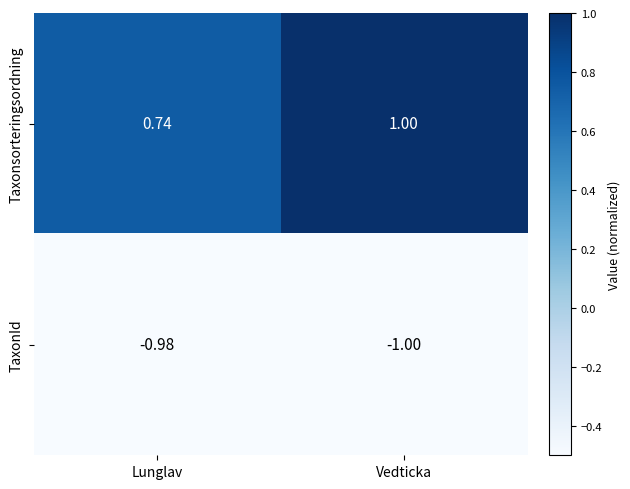

List the labels in order of Taxonsorteringsordning value, largest first.

Vedticka, Lunglav